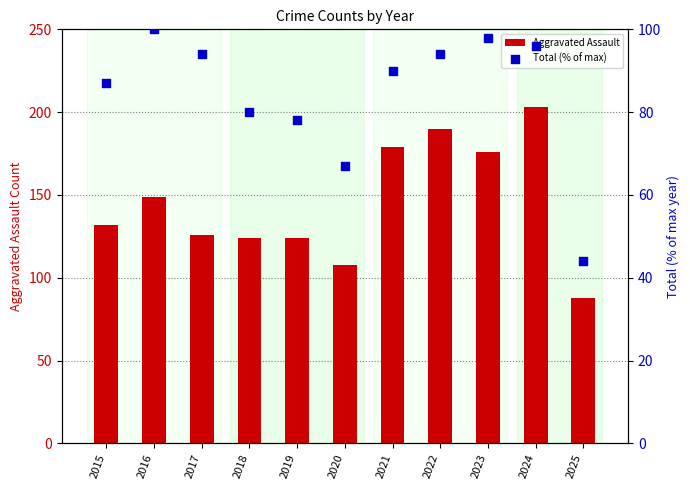

Is the value of Aggravated Assault at 2021 greater than the value of Total (% of max) at 2017?

Yes